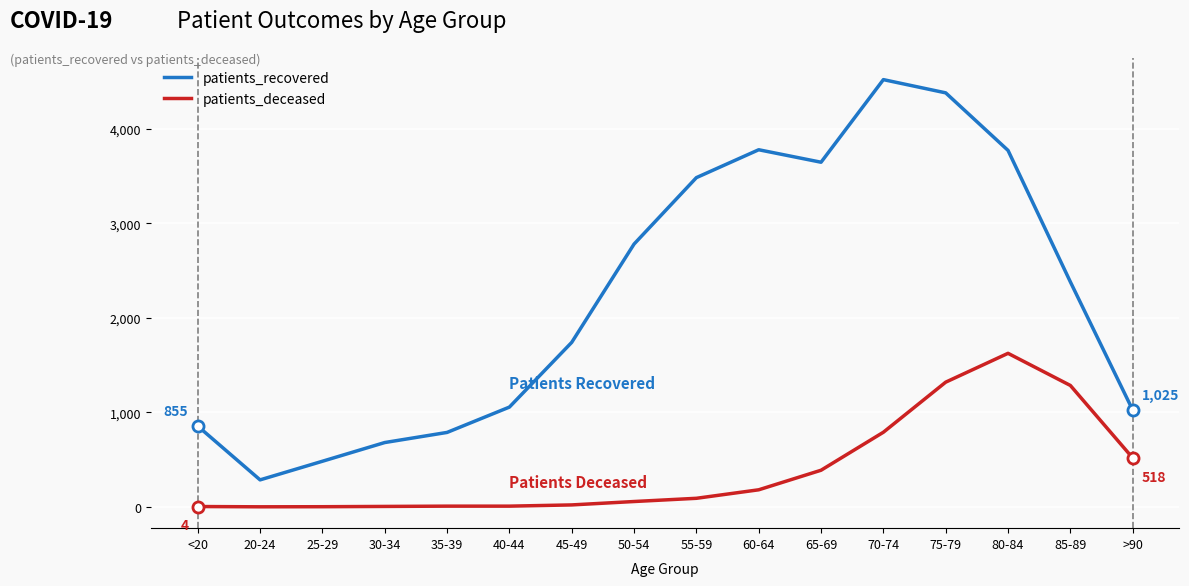

What position from the left is 80-84?

14